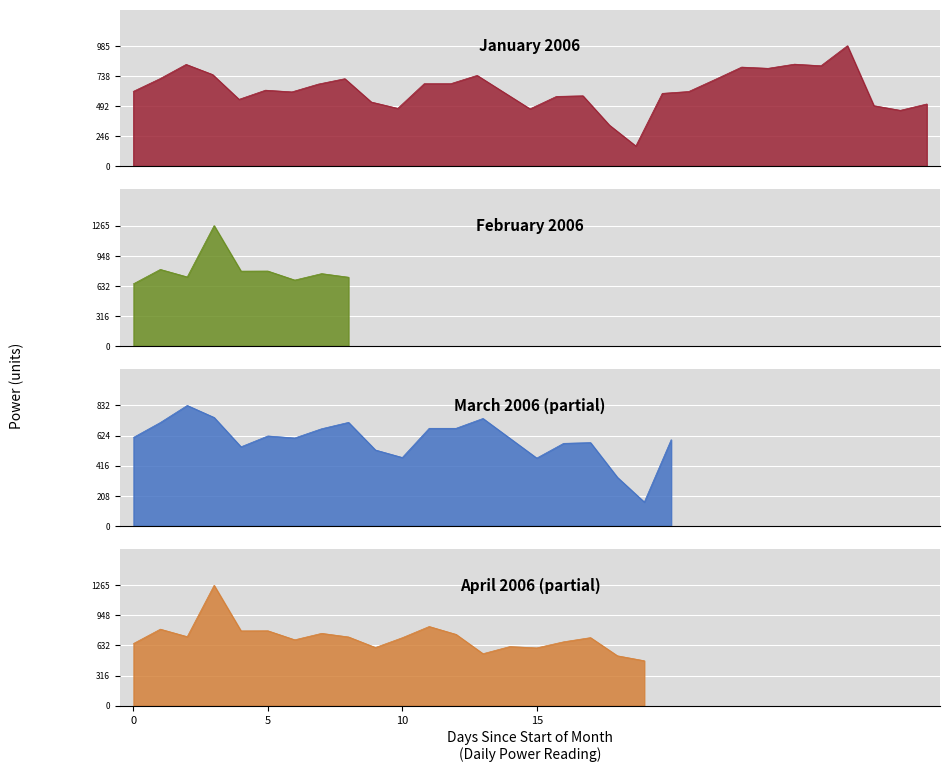

Where do March and January first cross each other?

1 and 2